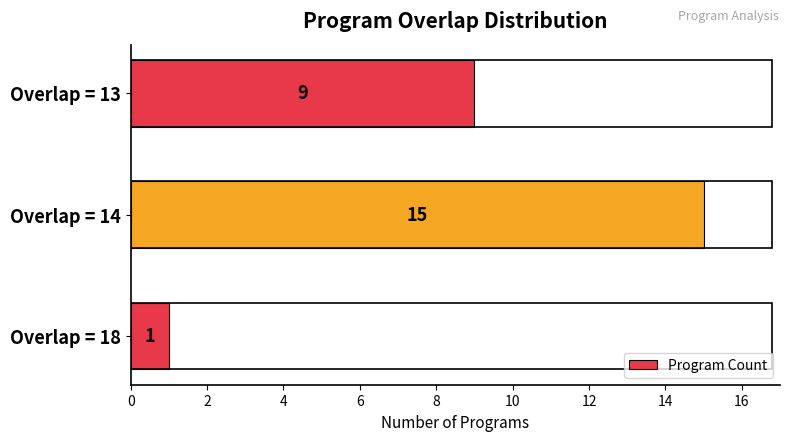

What is the sum of the values at Overlap = 13 and Overlap = 14?

24